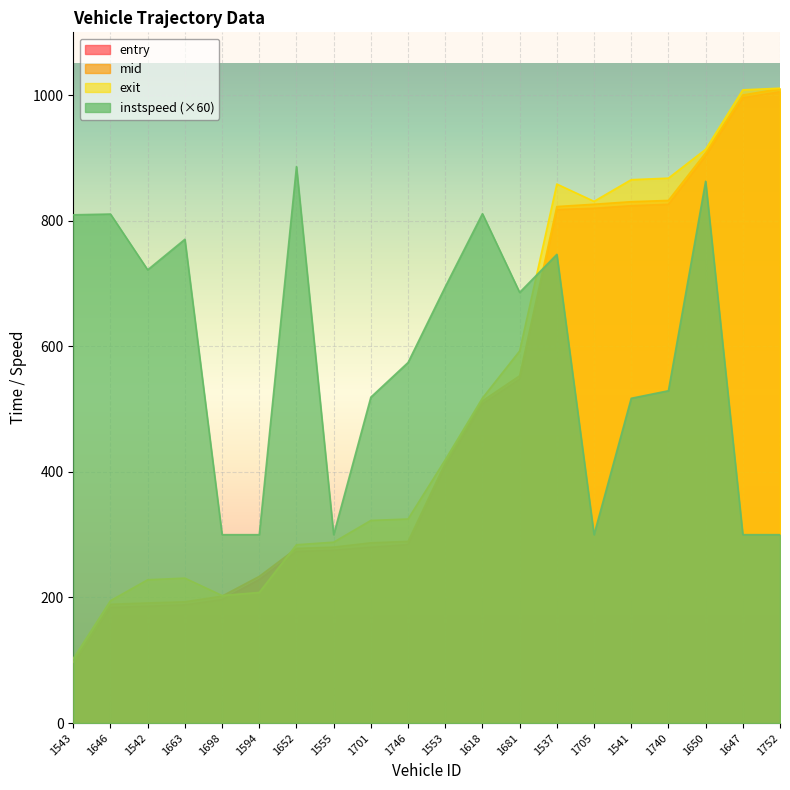

What is the value of the instspeed point at the 17th from the left?

529.2